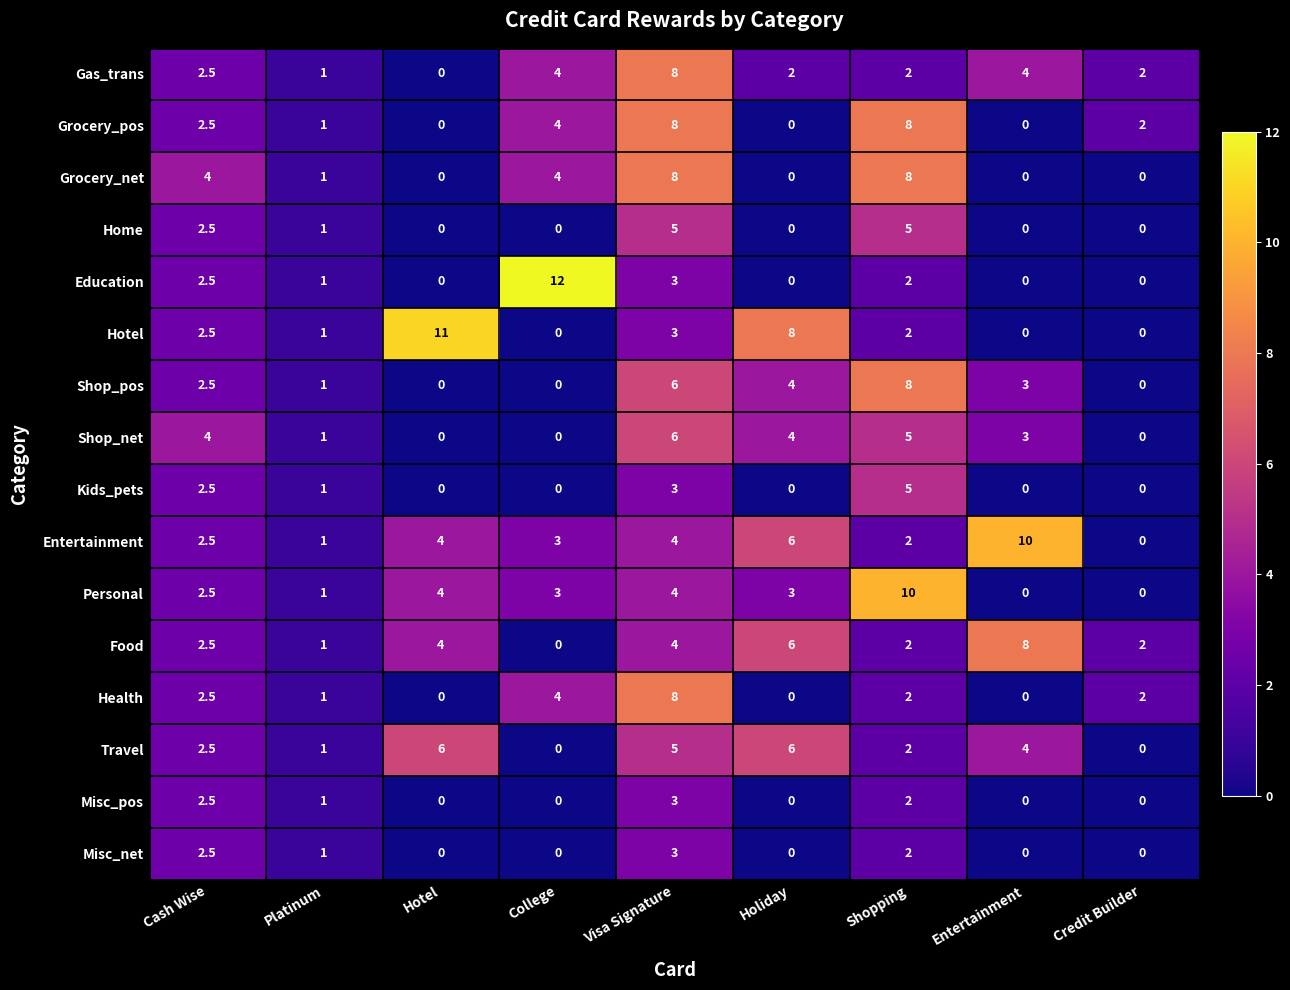

At which label does Kids_pets reach its peak?

Shopping